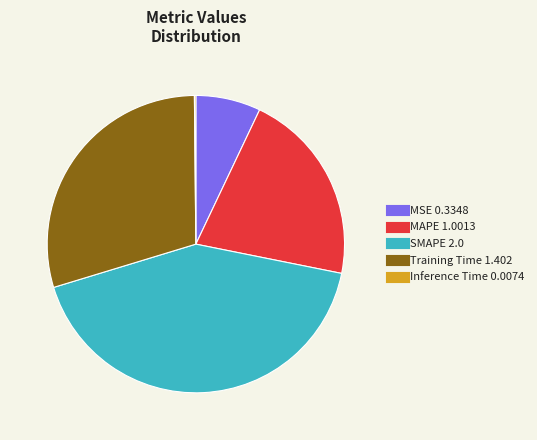

Is there a majority slice in this chart?

No